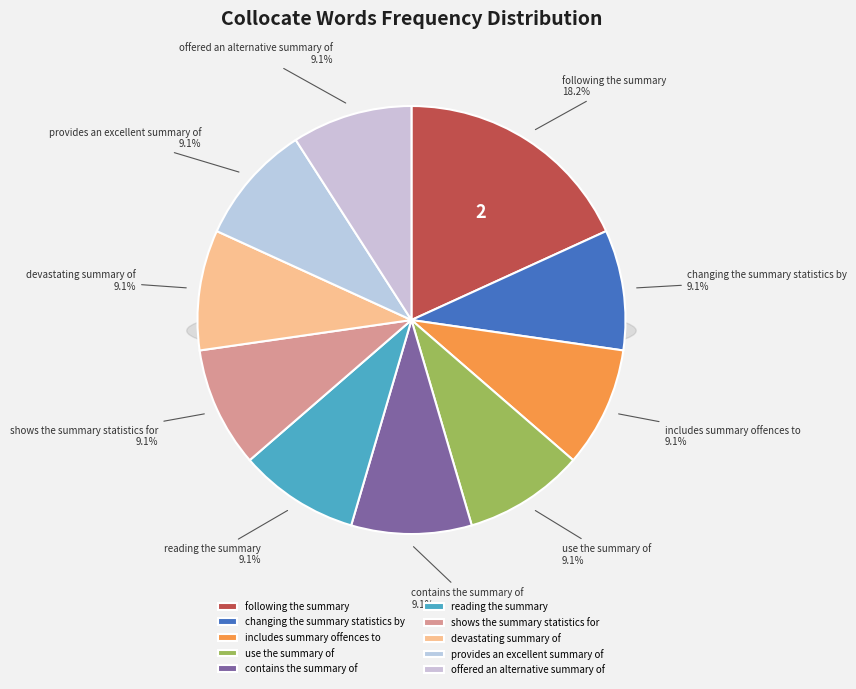

To the nearest percent, what is the average slice percentage?

10%